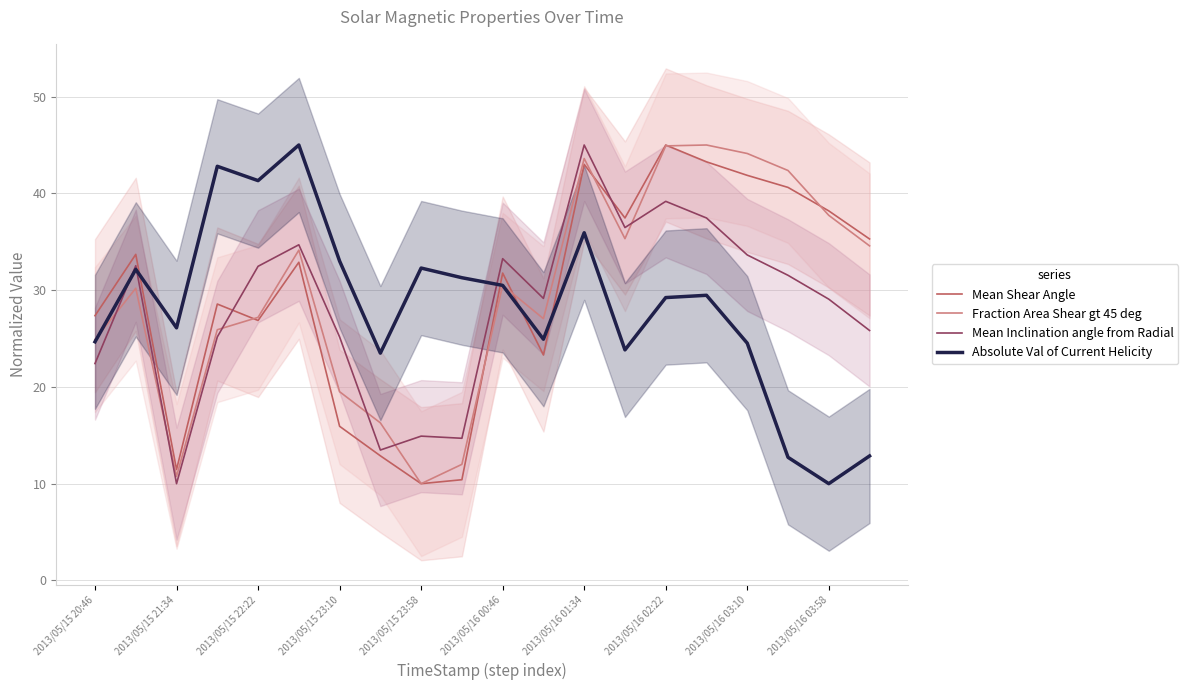

Reading right to left, list all the values displayed in this chart.

Mean Shear Angle: 35.3	38.2	40.6	41.9	43.3	45.0	37.5	43.0	23.3	31.8	10.4	10.0	12.9	15.9	32.9	26.9	28.6	11.5	33.7	27.4
Fraction Area Shear gt 45 deg: 34.6	37.7	42.4	44.1	45.0	44.9	35.3	43.6	27.1	30.5	12.0	10.0	16.3	19.5	34.1	27.2	25.9	10.8	30.2	24.9
Mean Inclination angle from Radial: 25.8	29.1	31.5	33.6	37.5	39.2	36.5	45.0	29.1	33.3	14.7	14.9	13.5	25.2	34.7	32.5	25.2	10.0	32.5	22.4
Absolute Val of Current Helicity: 12.9	10.0	12.7	24.5	29.5	29.2	23.8	35.9	24.9	30.5	31.3	32.3	23.5	33.0	45.0	41.3	42.8	26.1	32.1	24.7